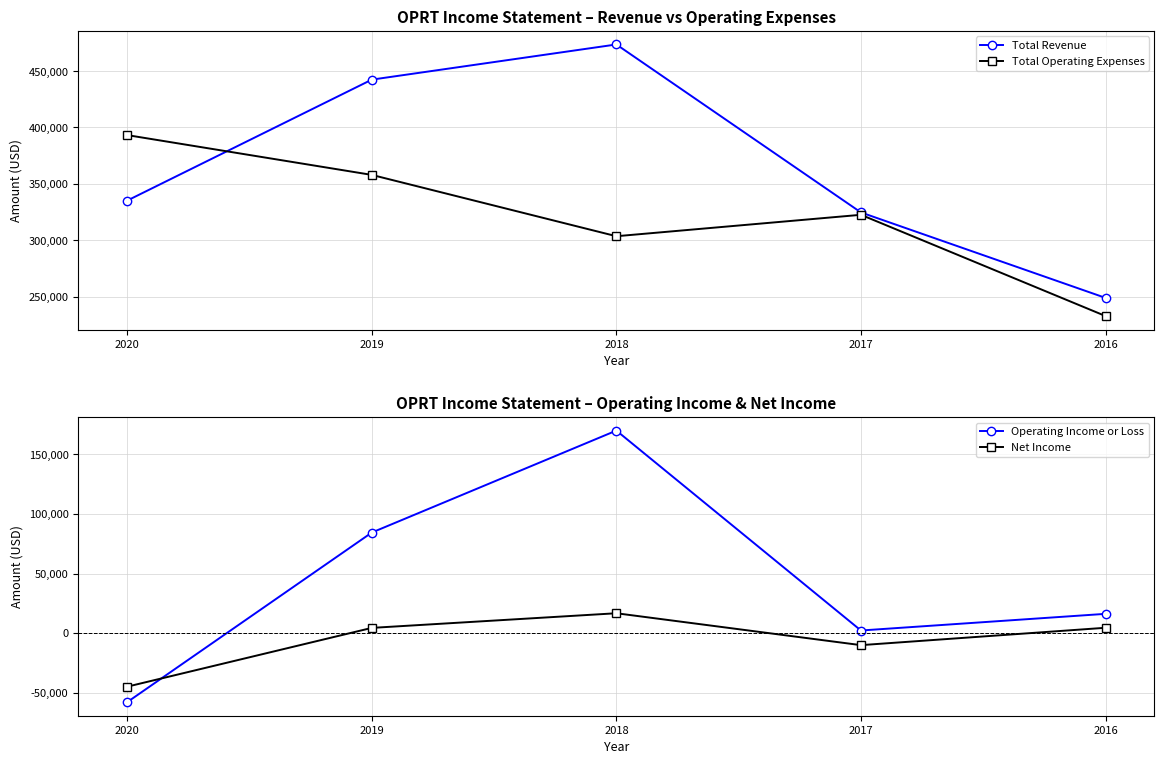

How many values in Operating Income or Loss are above zero?

4